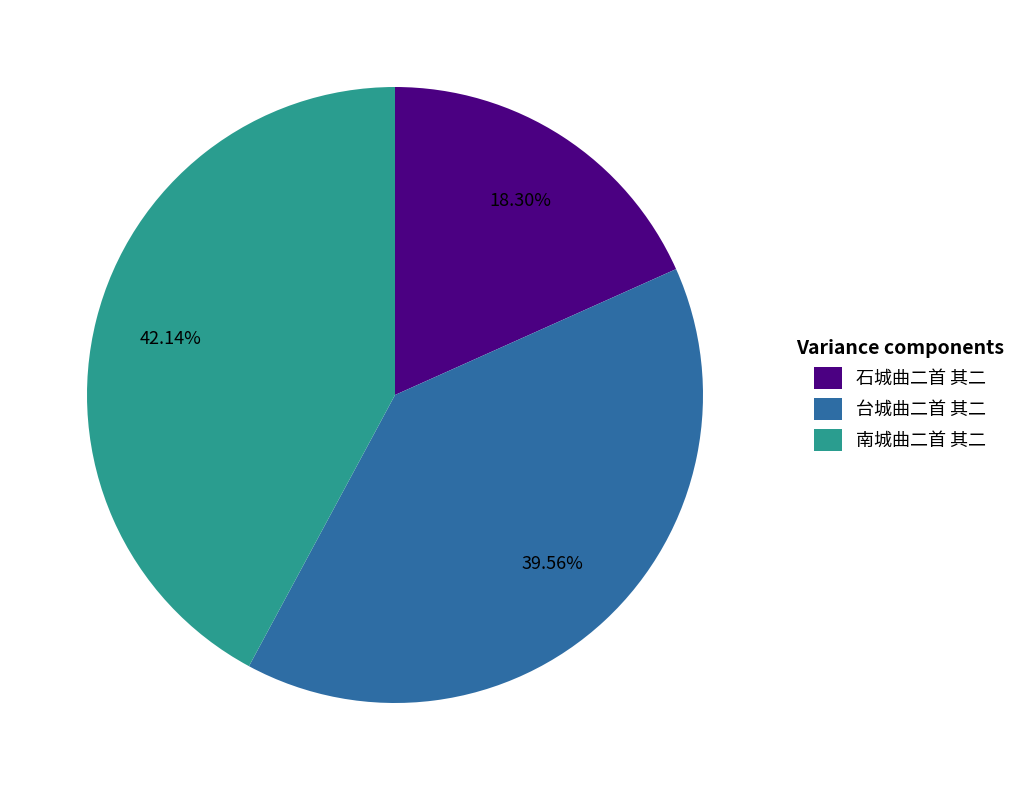

Which has a higher value, 台城曲二首 其二 or 南城曲二首 其二?

南城曲二首 其二